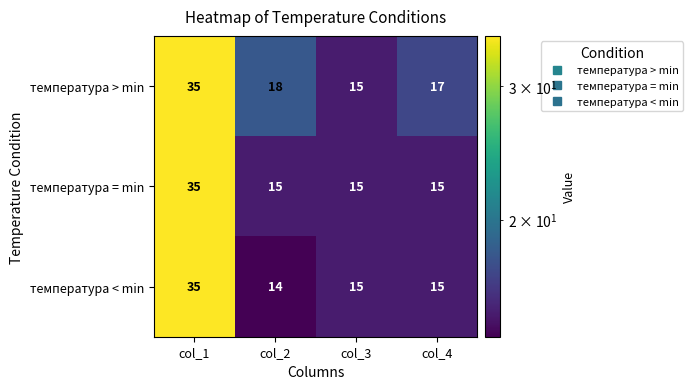

What is the difference between the maximum and second lowest values in the температура = min series?

20